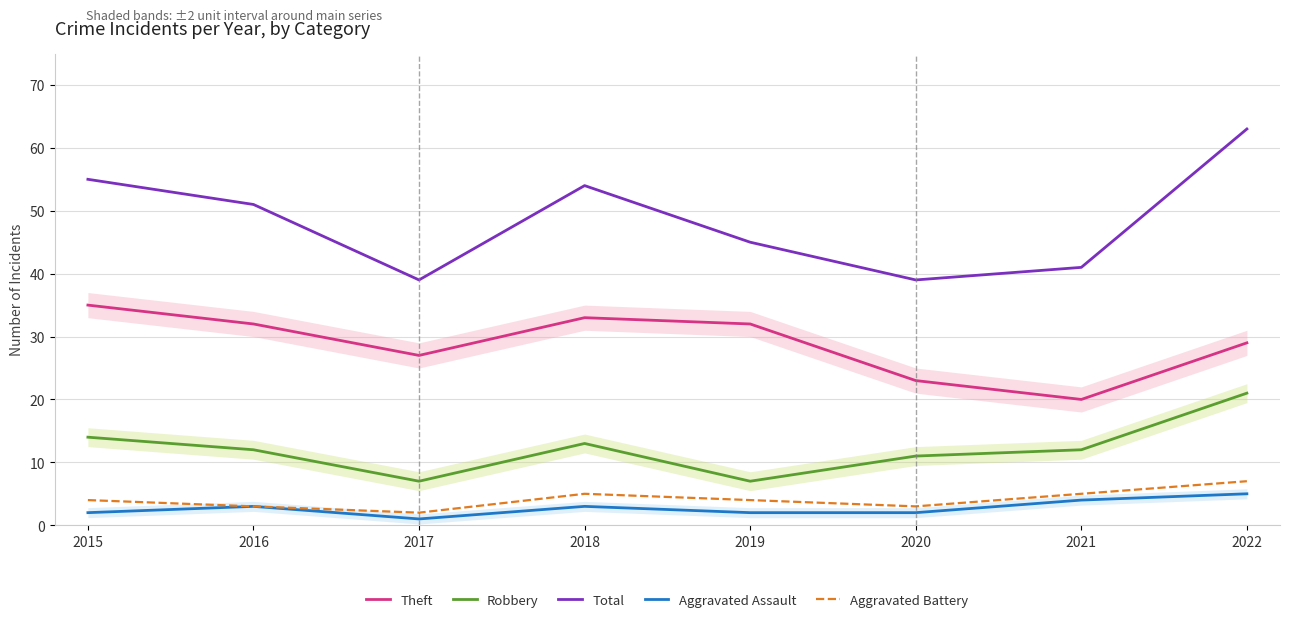

What is the value of the Aggravated Battery point at the 3rd from the left?

2